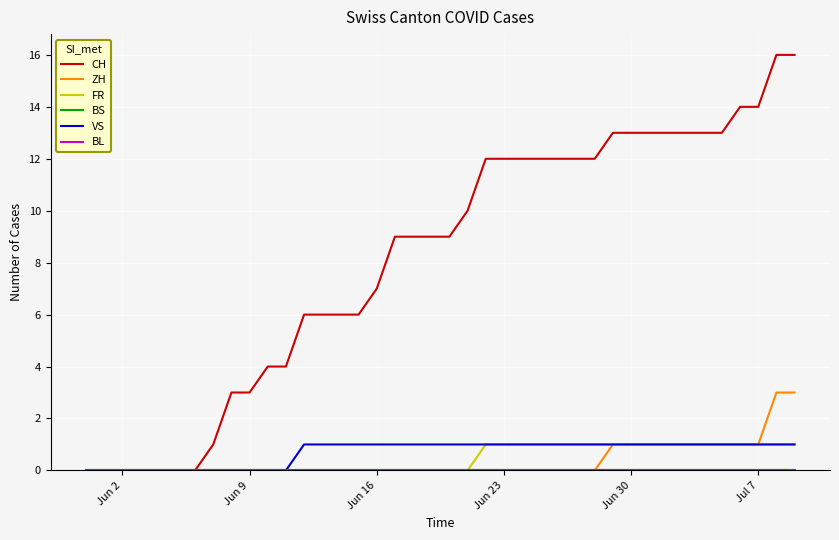

True or false: BS has more than 0 interior local peaks.

False